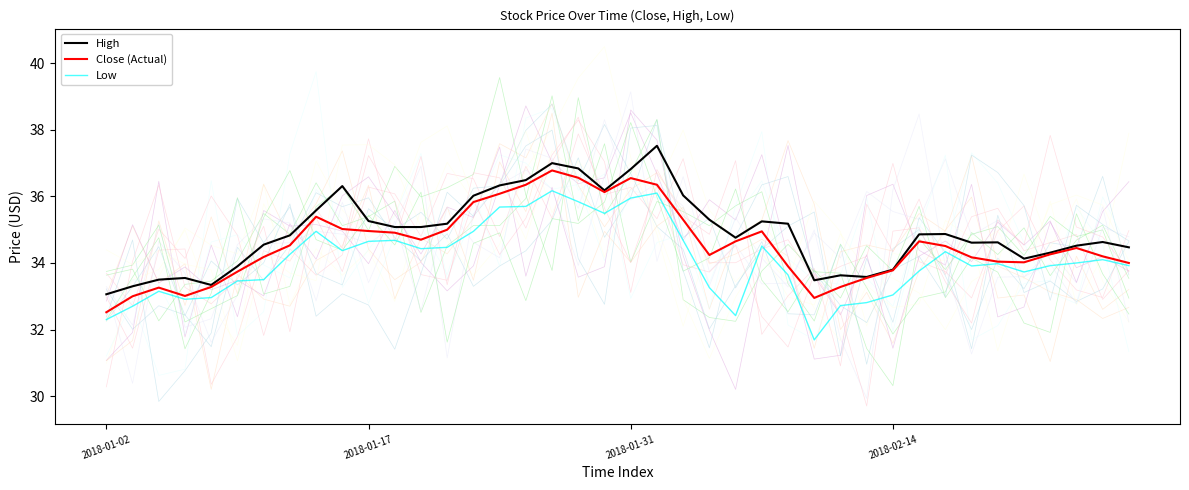

The Low series shows 34.5 at 13. True or false?

True